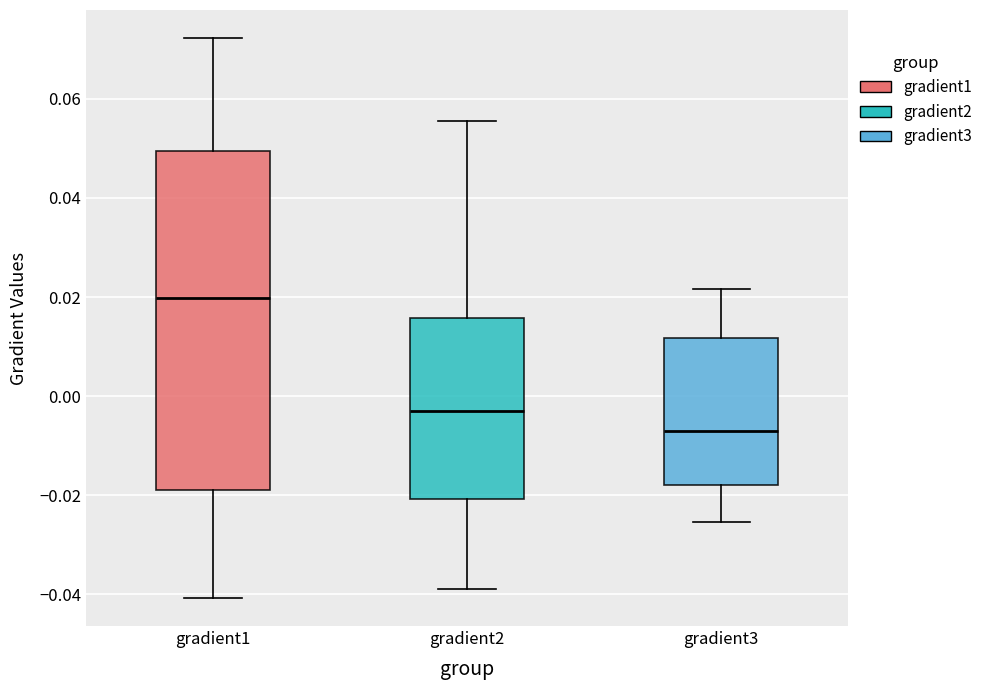

Where does the lower whisker of the box for gradient2 end on the y-axis? The values are not printed on the chart, so give them approximately, as read against the axis.

-0.038